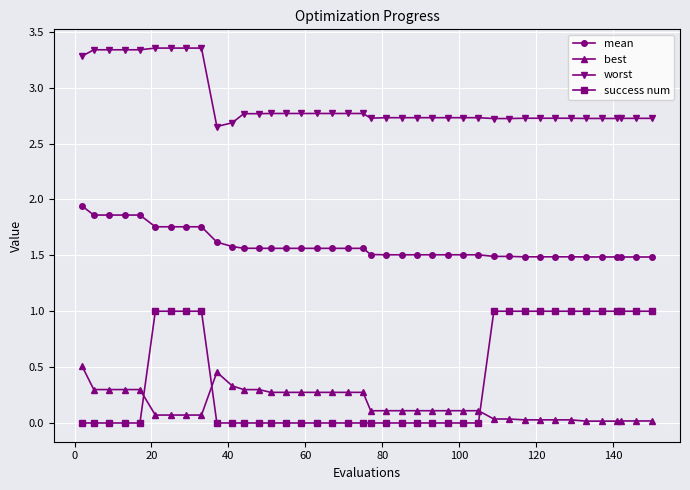

Rank the series by their maximum value, from lowest to highest.

best, success num, mean, worst